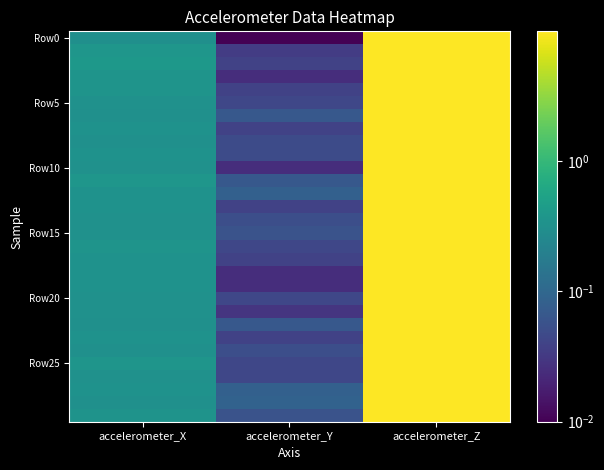

Between accelerometer_Z and accelerometer_X, which is larger?

accelerometer_Z